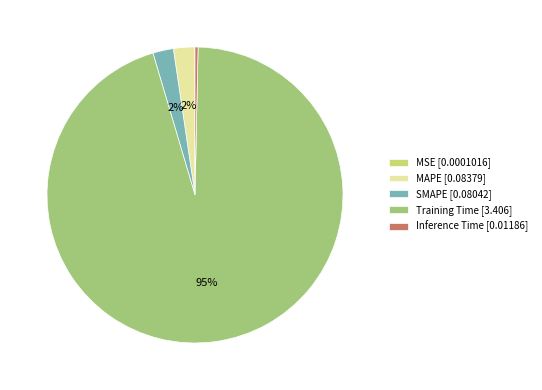

Between Inference Time [0.01186] and Training Time [3.406], which is larger?

Training Time [3.406]